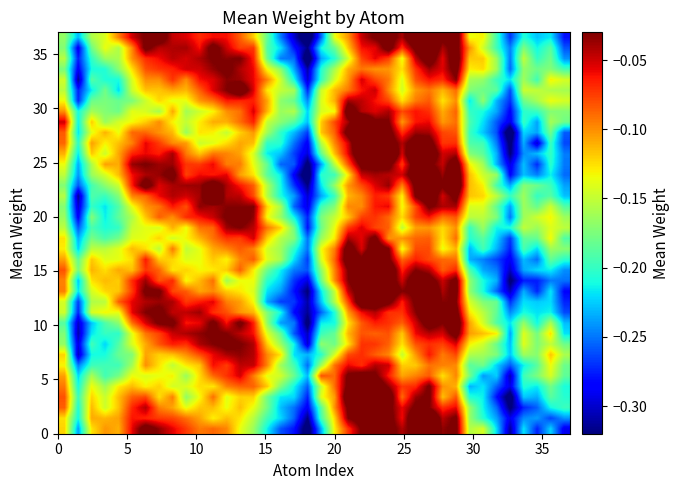

At how many categories does at least one series exceed 0?

9